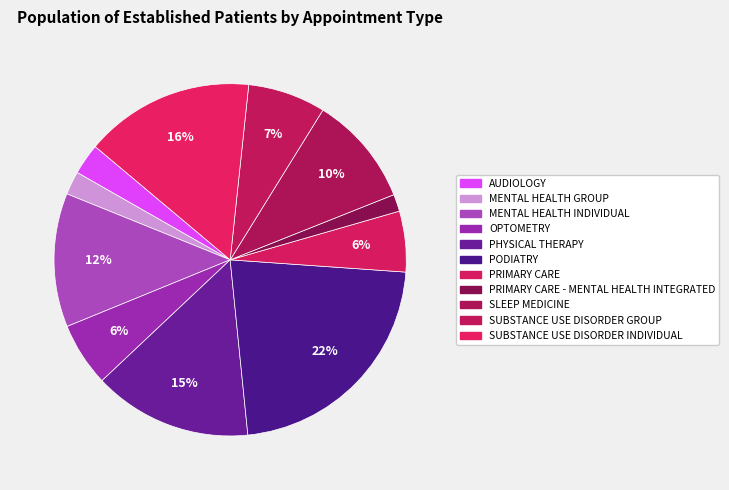

Does any single category account for the majority?

No